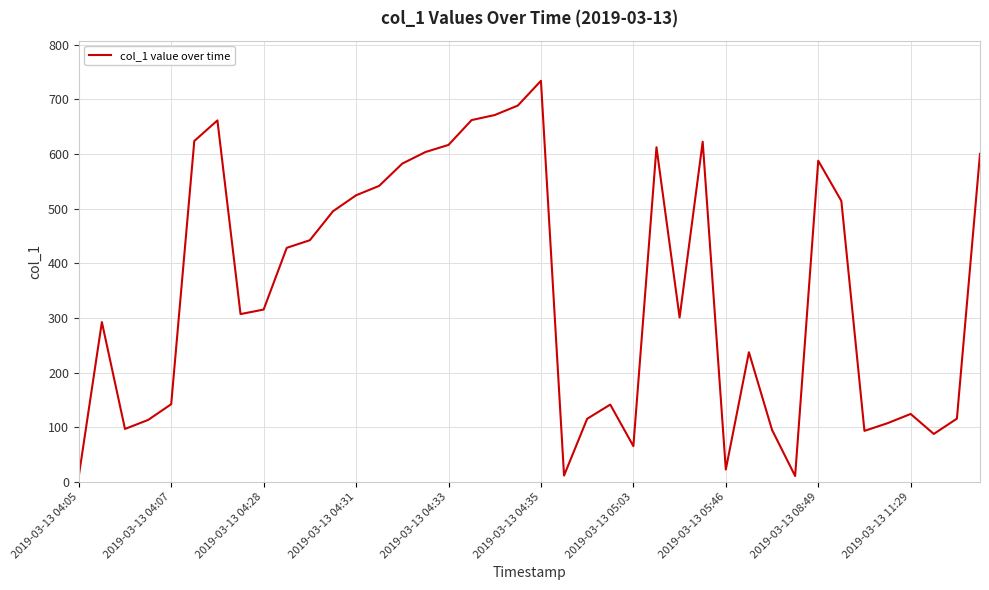

What is the greatest value displayed?

733.7